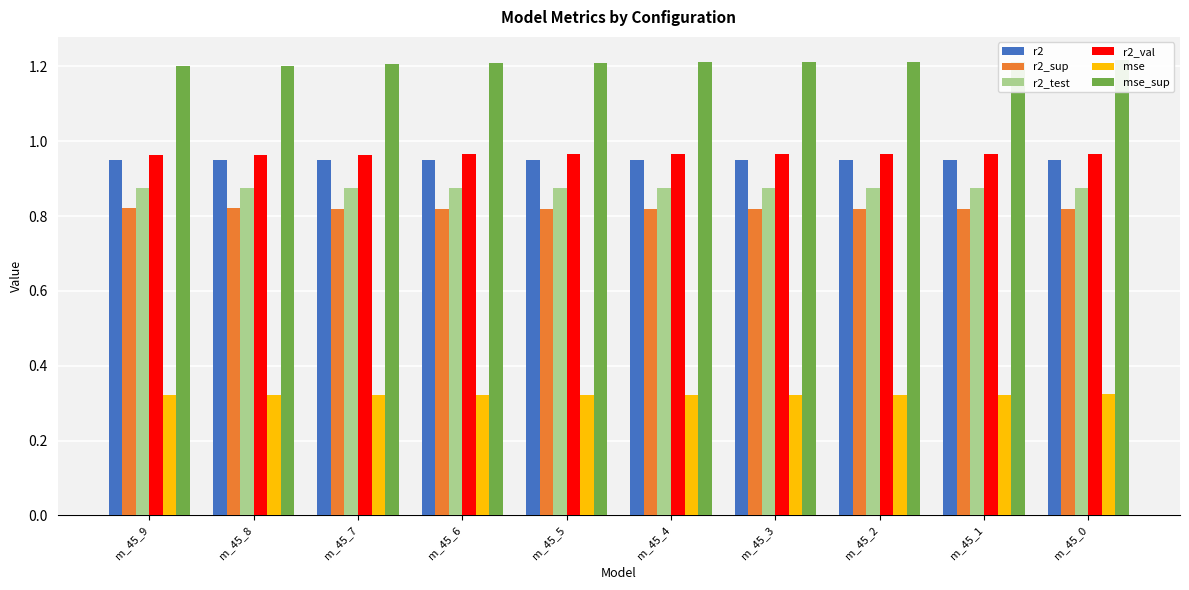

What is the approximate value of r2 at m_45_2?

1.0